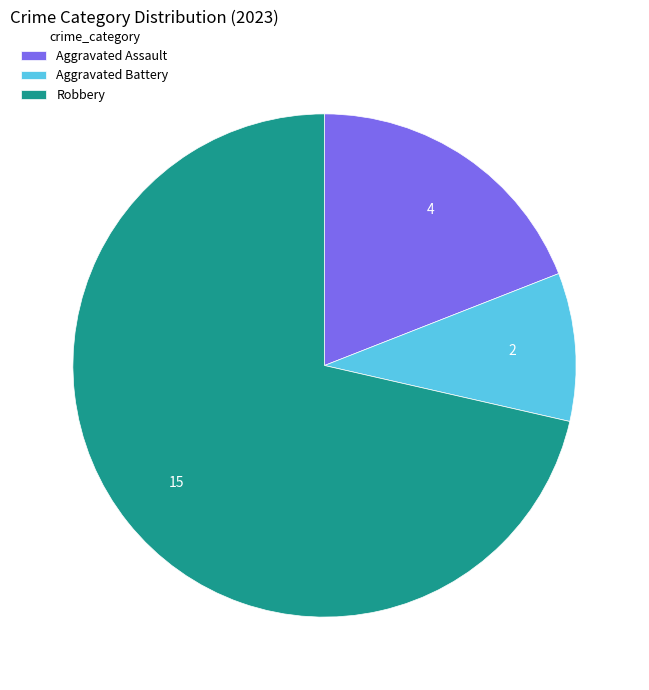

Which has a higher value, Aggravated Assault or Aggravated Battery?

Aggravated Assault